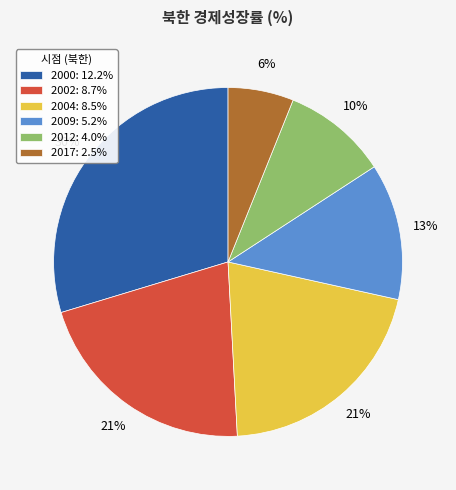

To the nearest percent, what is the difference between the 2000 and 2012 slice percentages?

20%